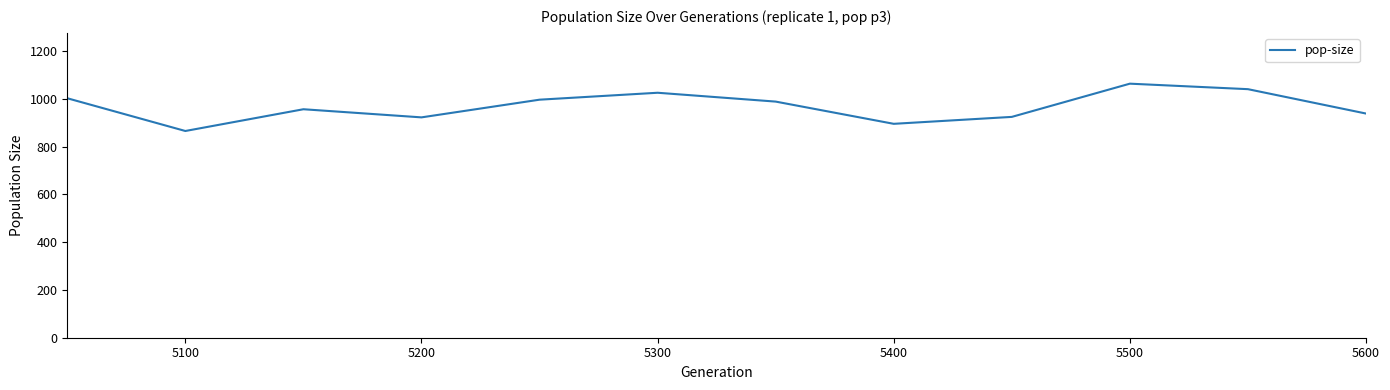

Is this an area chart (filled region under the line)?

No